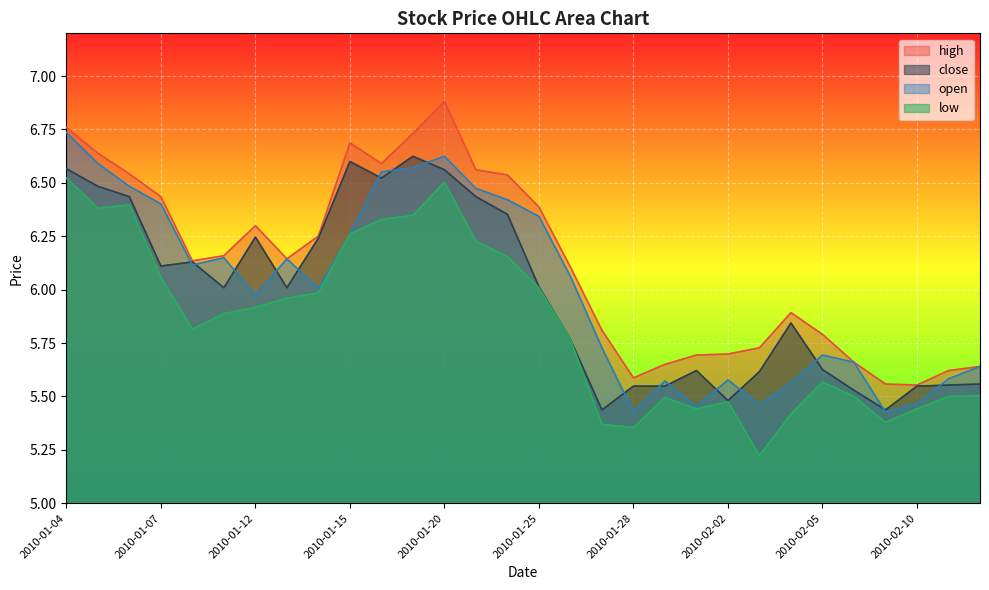

What is the difference between the highest and lowest values at 2010-01-07?

0.4